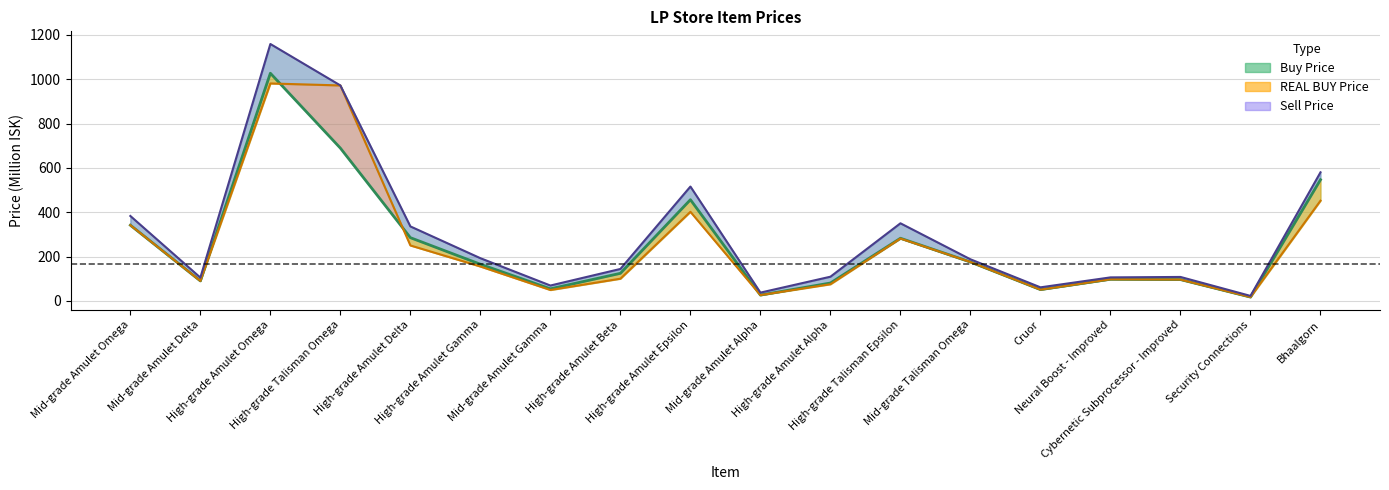

Count the number of categories in the chart.

18